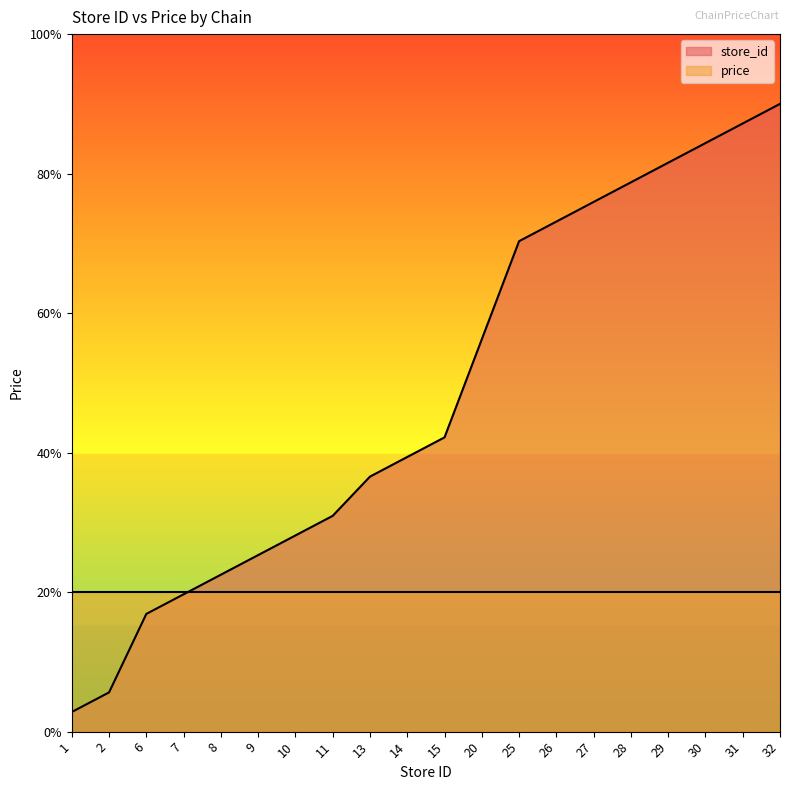

Does the chart display data point markers on the line(s)?

No